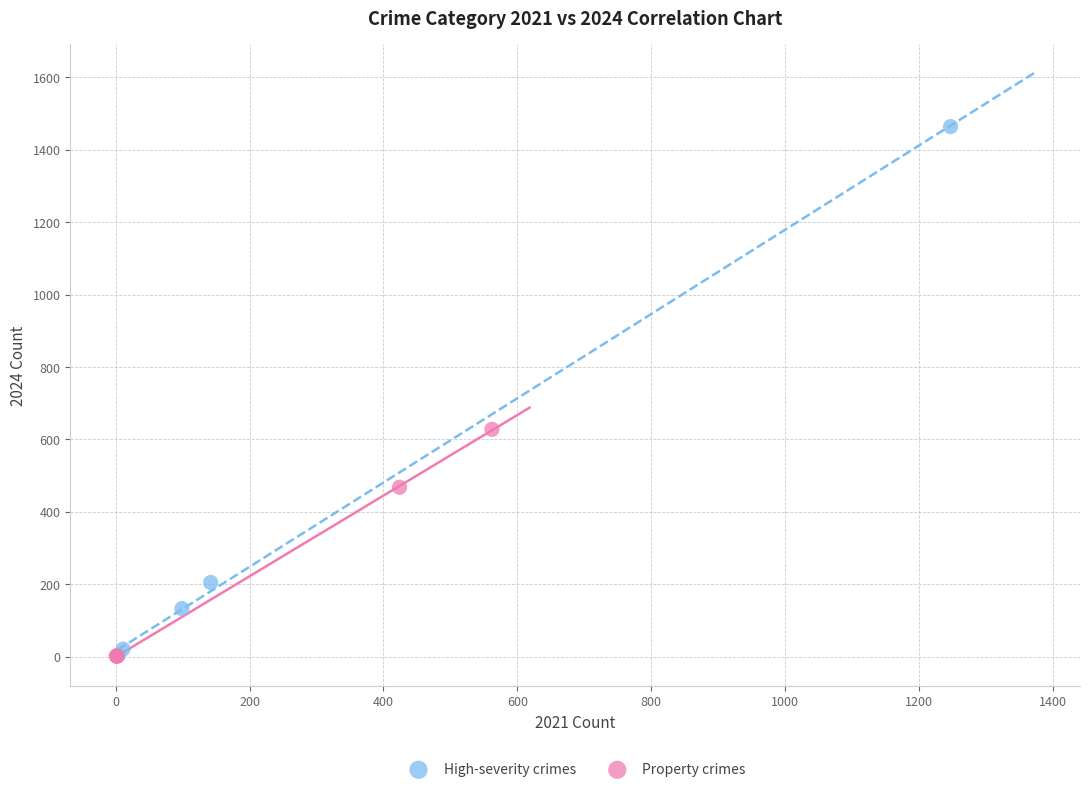

Which series contains the highest Y value?

High-severity crimes